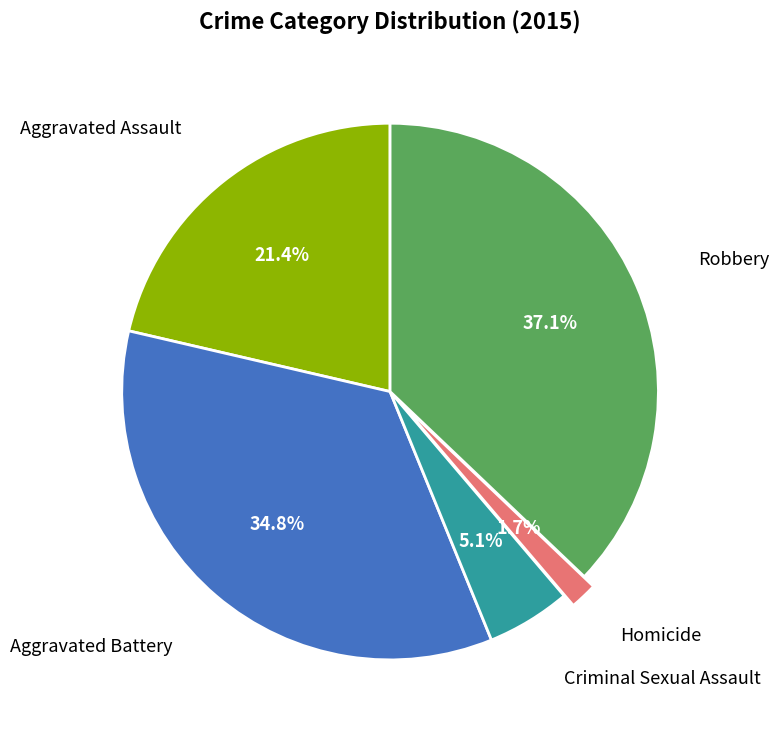

Does any single category account for the majority?

No